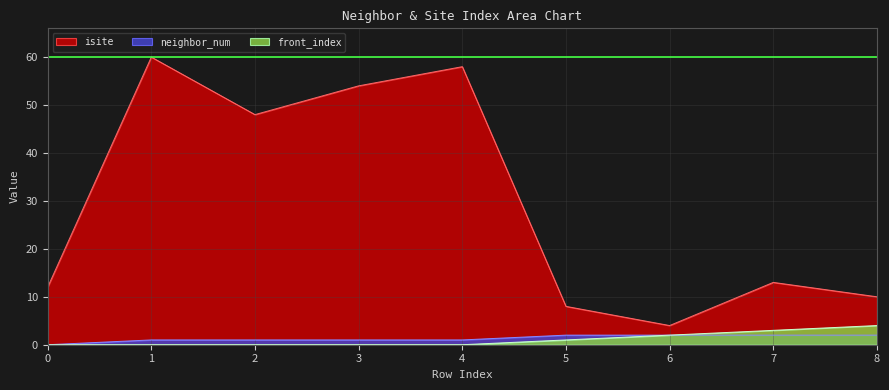

The value of isite at 2 is 65. True or false?

False